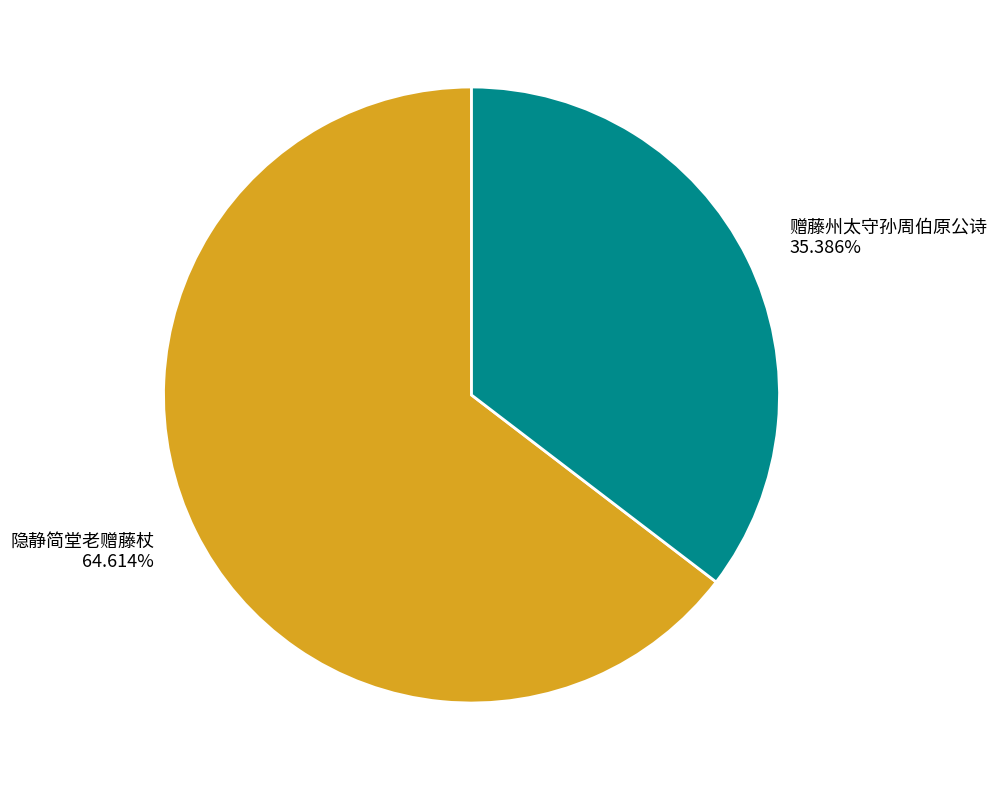

Which slice represents more than half of the pie?

隐静简堂老赠藤杖